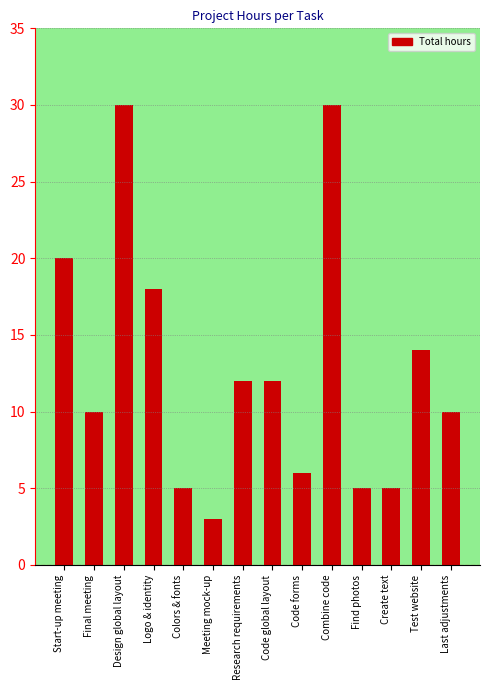

Approximately how many times larger is the value at Code global layout compared to Last adjustments?

1.2